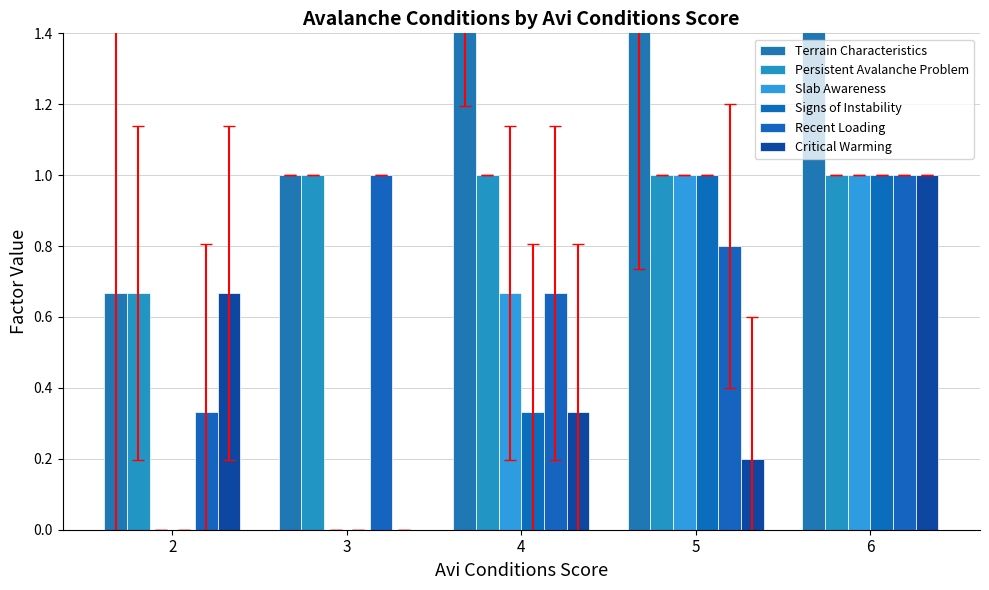

At which category is the sum across all series the highest?

6